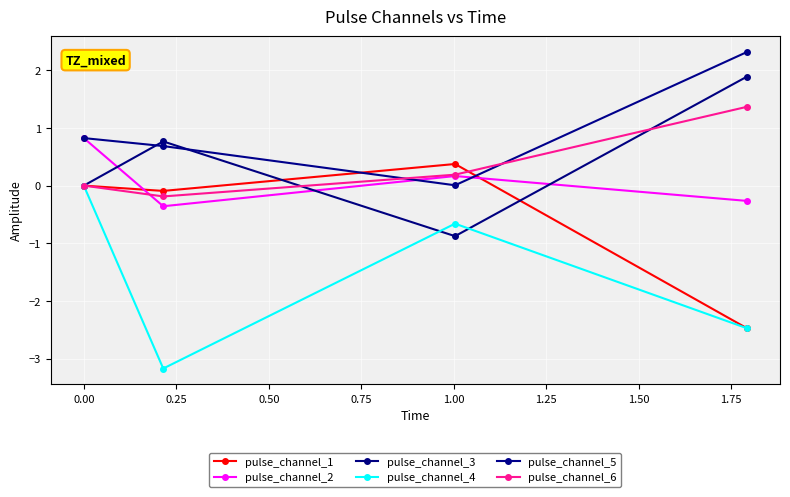

How many lines are shown in the chart?

6